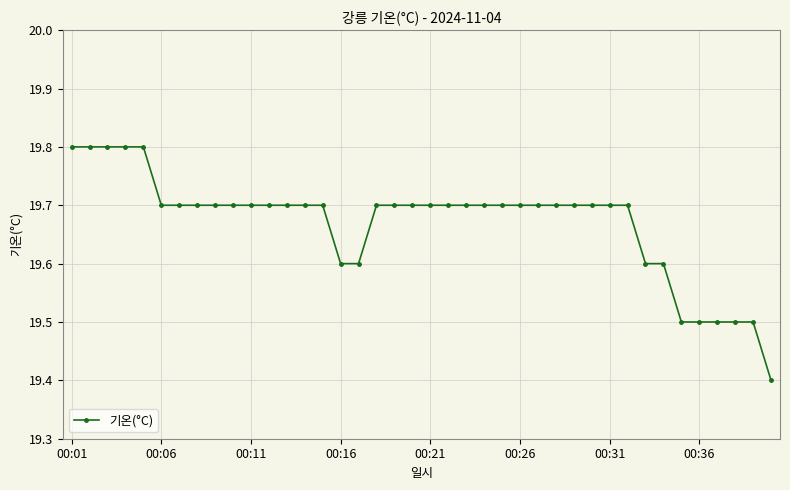

What is the value of the 4th point from the left?

19.8